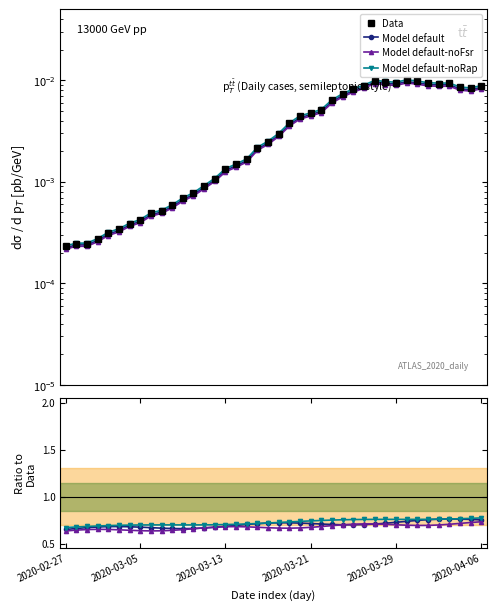

How many categories are shown in the chart?

40